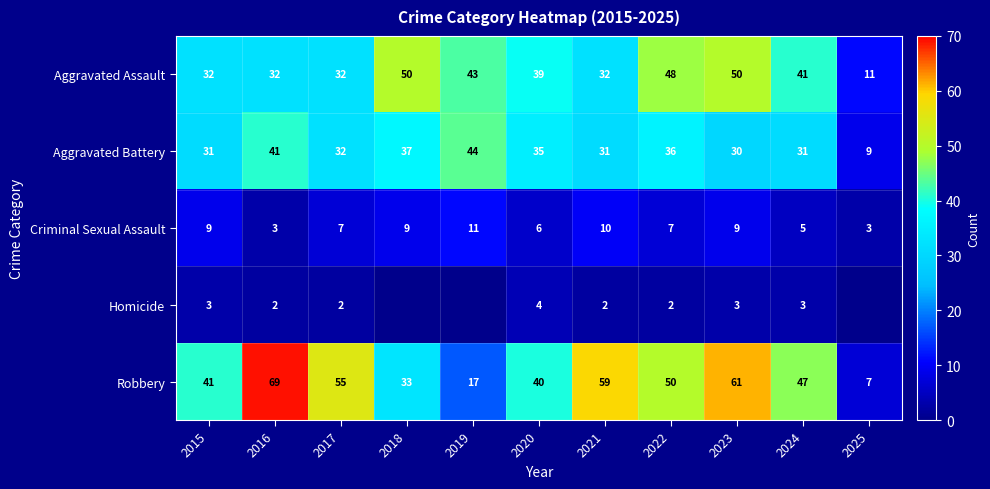

What is the difference between the highest and lowest values at 2020?

36